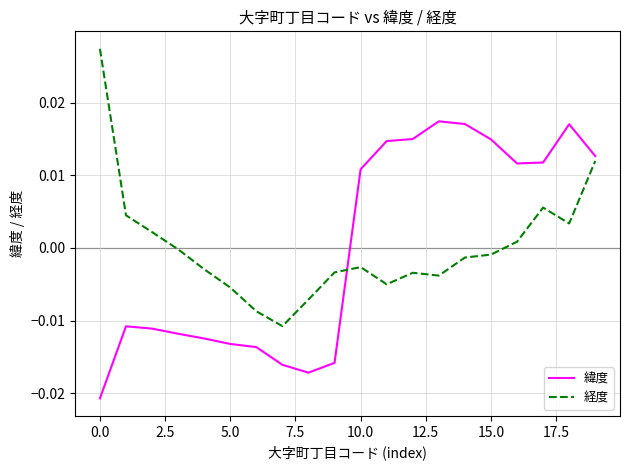

Is this an area chart (filled region under the line)?

No